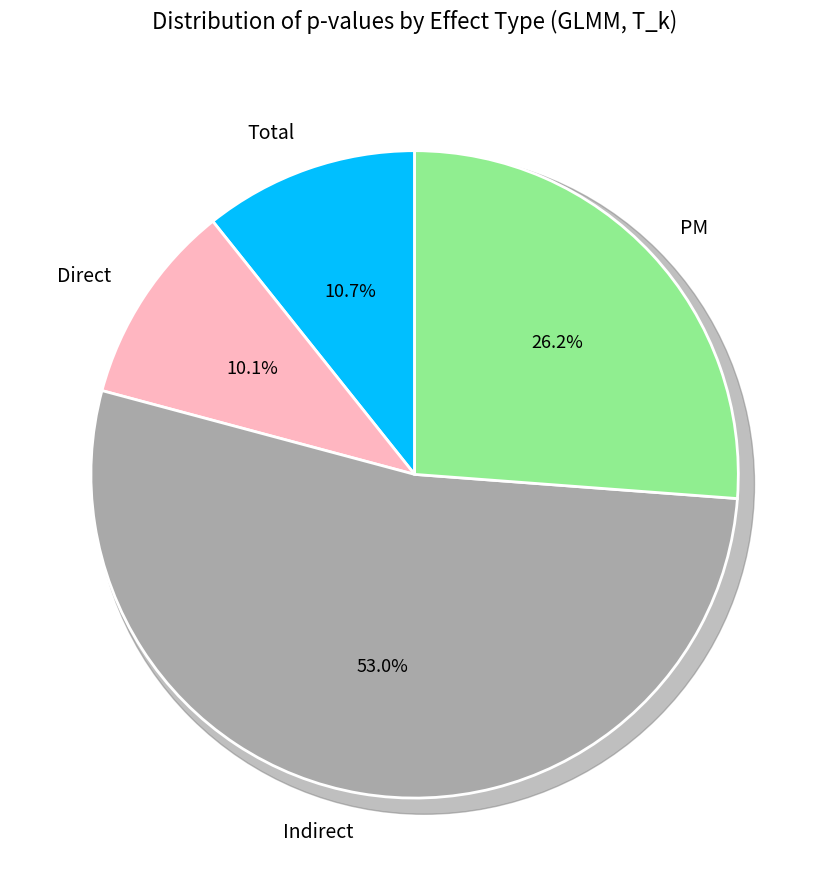

What is the total percentage of Direct and PM?

36.3%